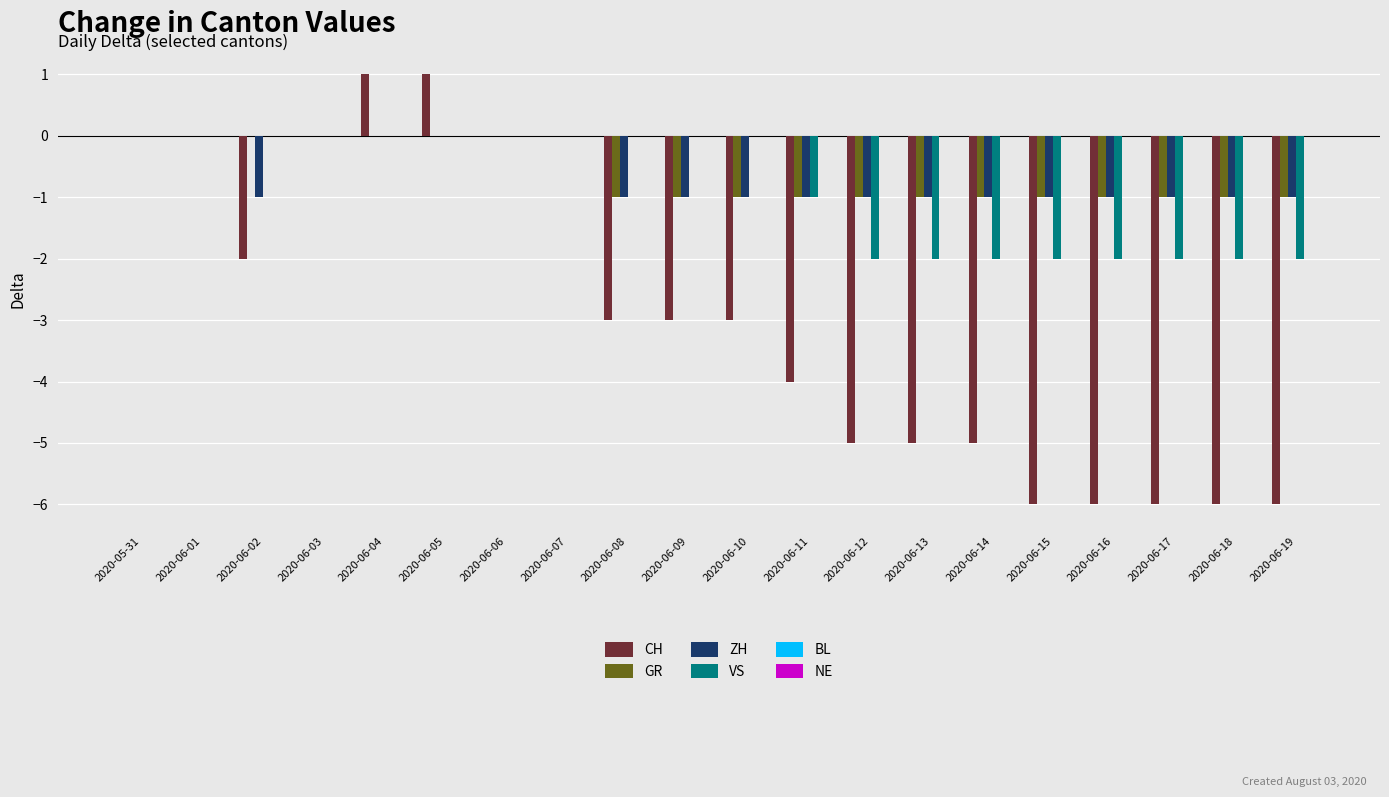

What is the sum of all GR values?

-12